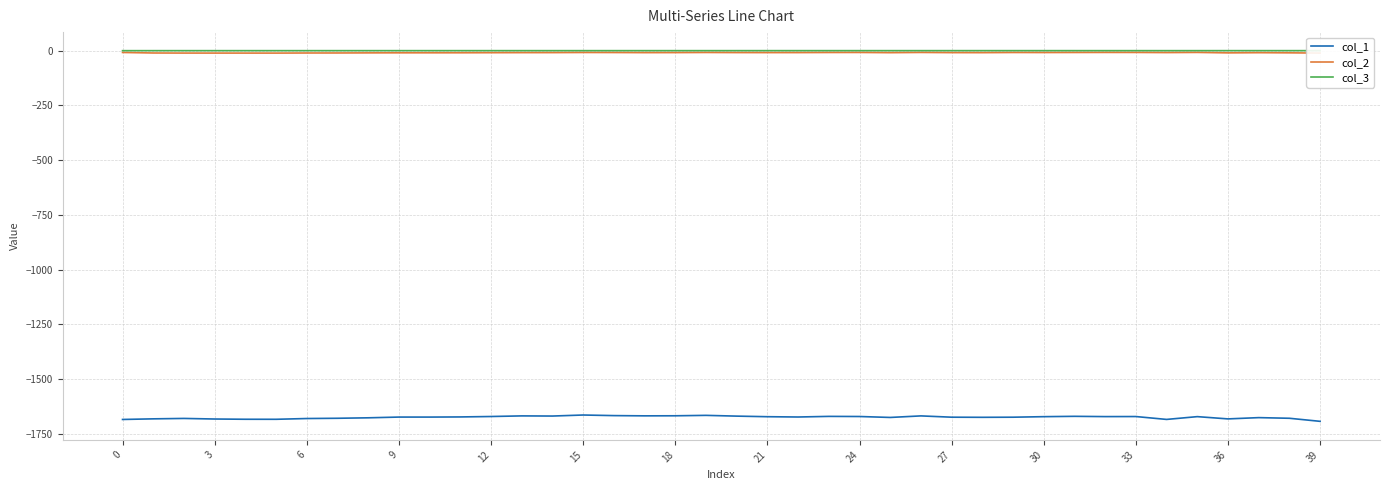

Is the value of col_2 at 33 greater than the value of col_1 at 16?

Yes